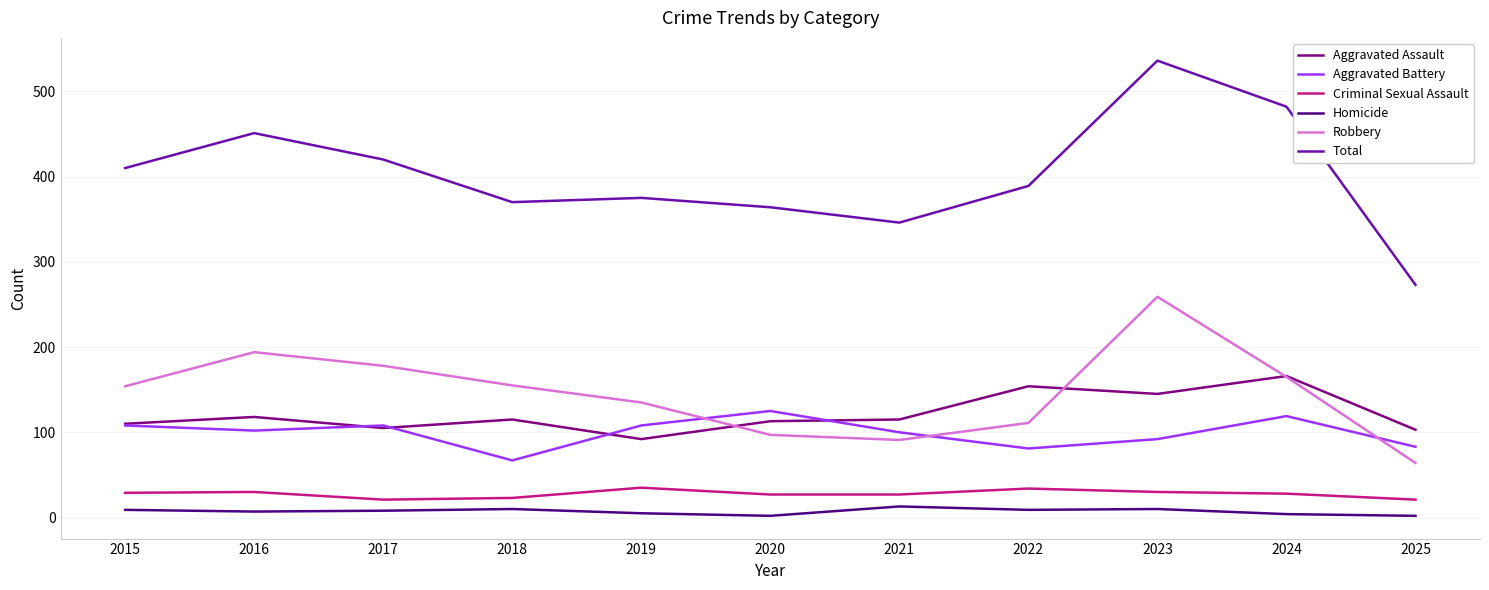

Read the Homicide value at 2017, to the nearest 10.

10